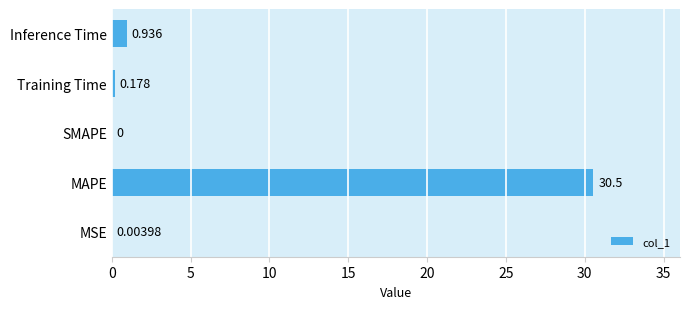

Which category has the highest value across all series?

MAPE